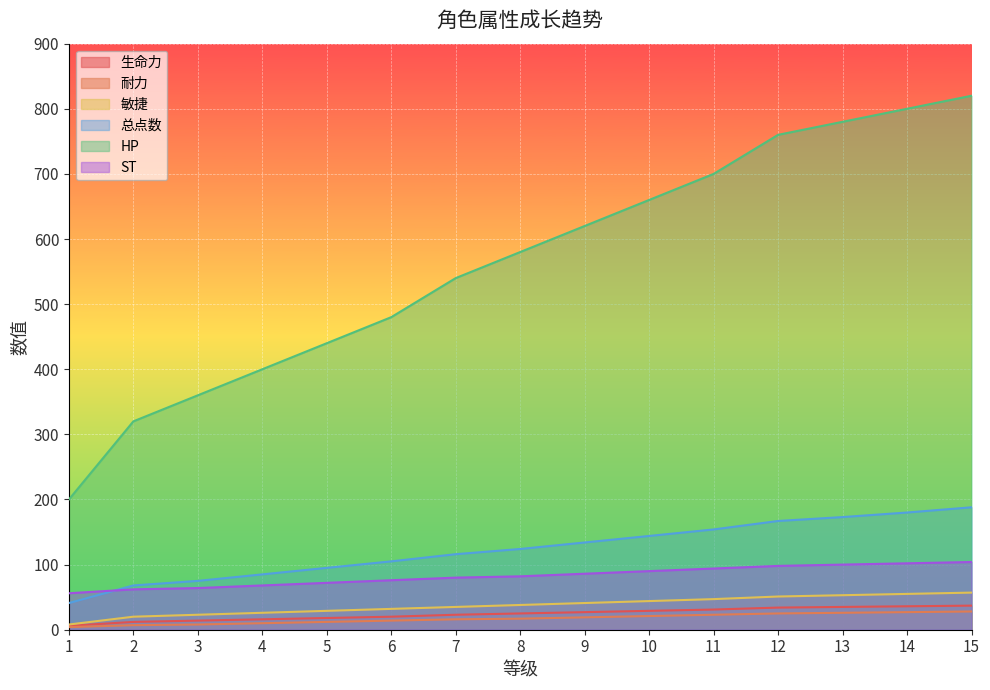

What is the difference between the maximum and minimum values in the 敏捷 series?

49